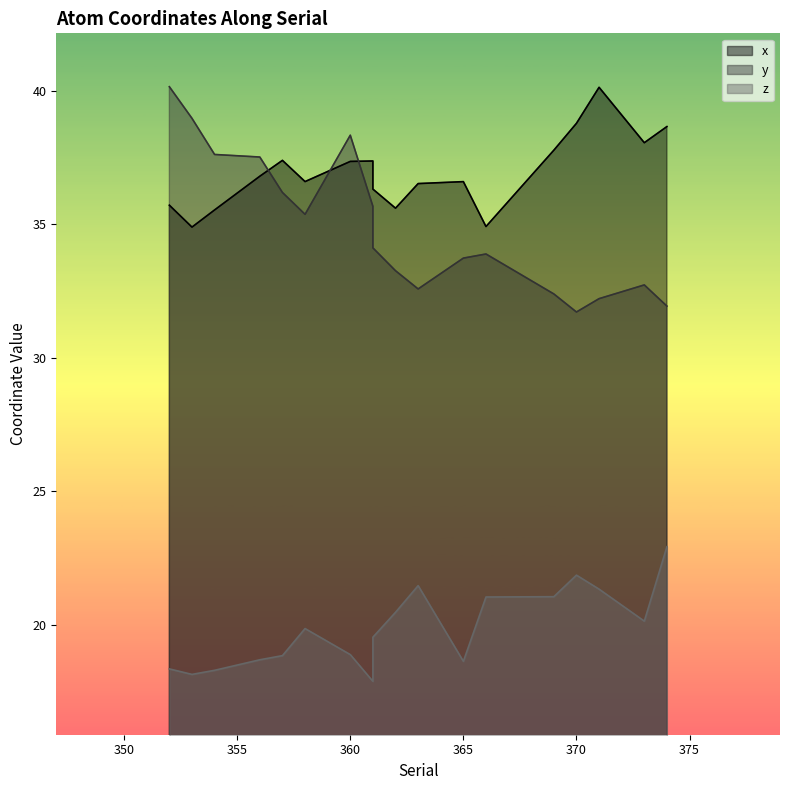

At which category does the chart reach its peak across all series?

352